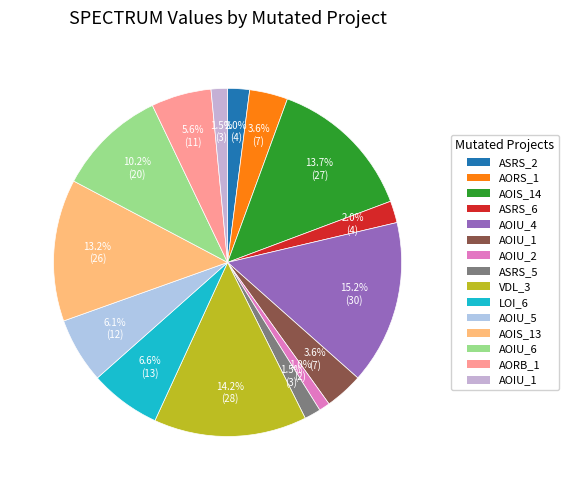

Count the number of slices in the pie.

15